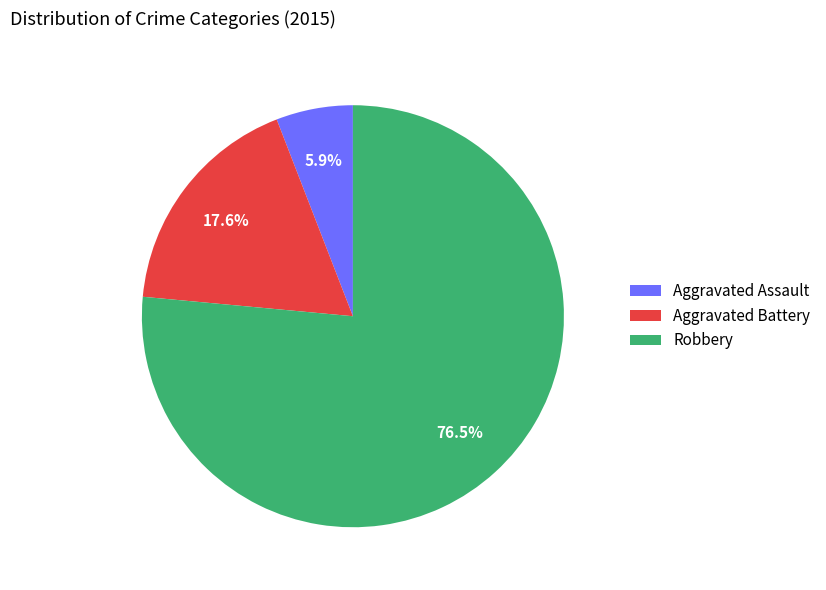

True or false: Aggravated Battery accounts for 18% of the total.

True